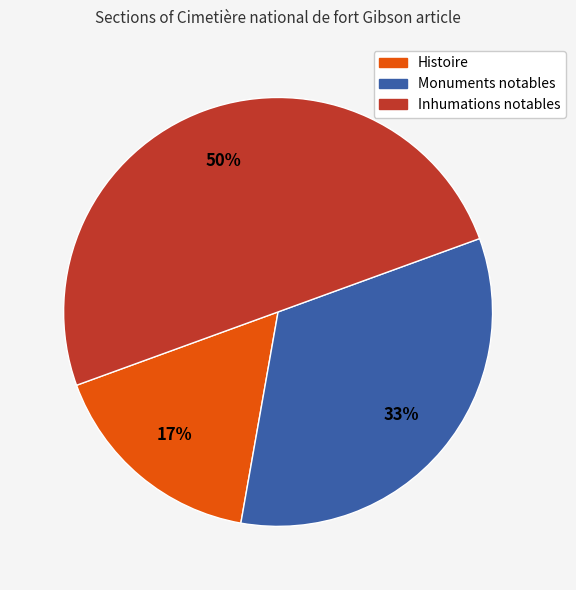

Does Histoire represent more than half of the total?

No